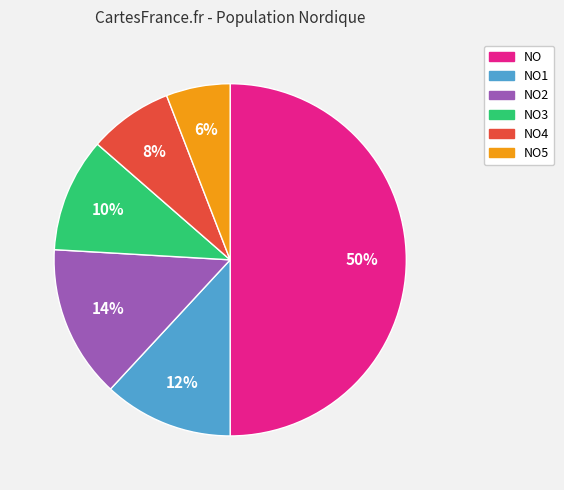

To the nearest percent, what is the difference between the largest and smallest slice percentages?

44%